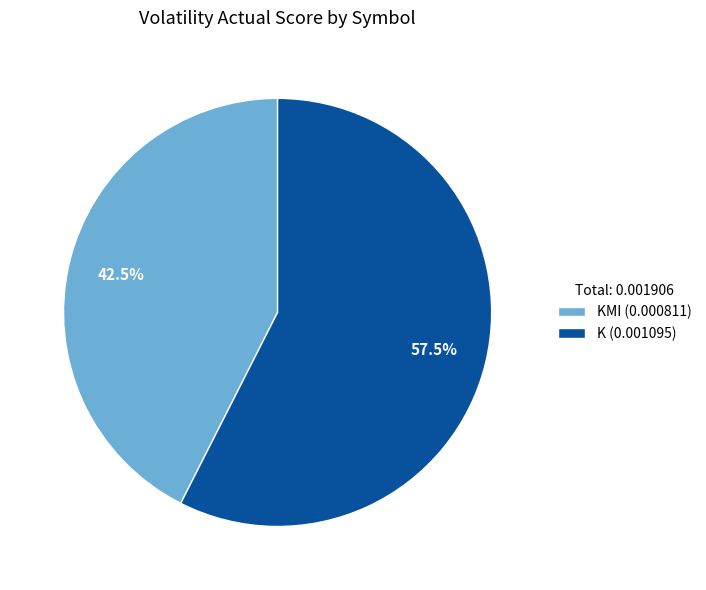

What is the smallest slice in the pie chart?

KMI (0.000811)